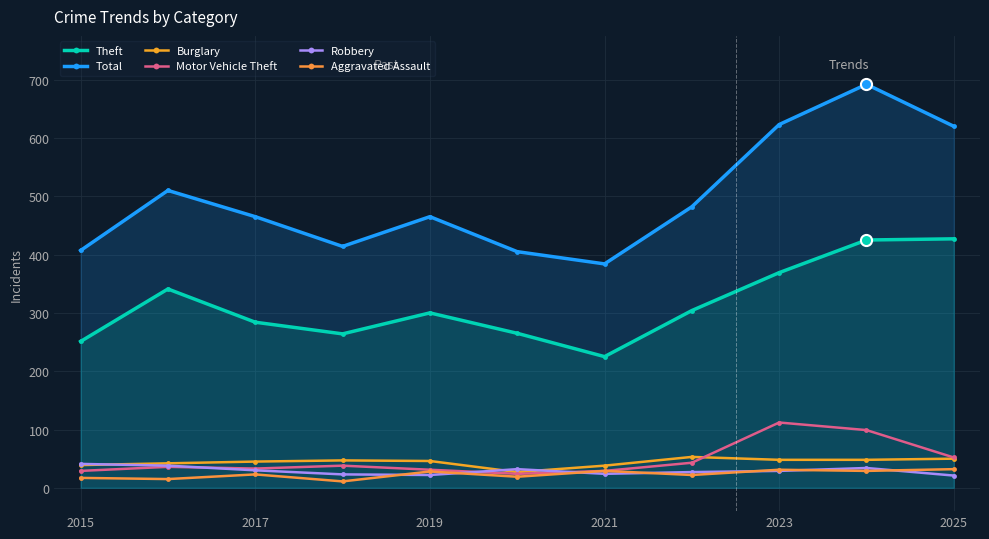

How many series are shown in this chart?

6